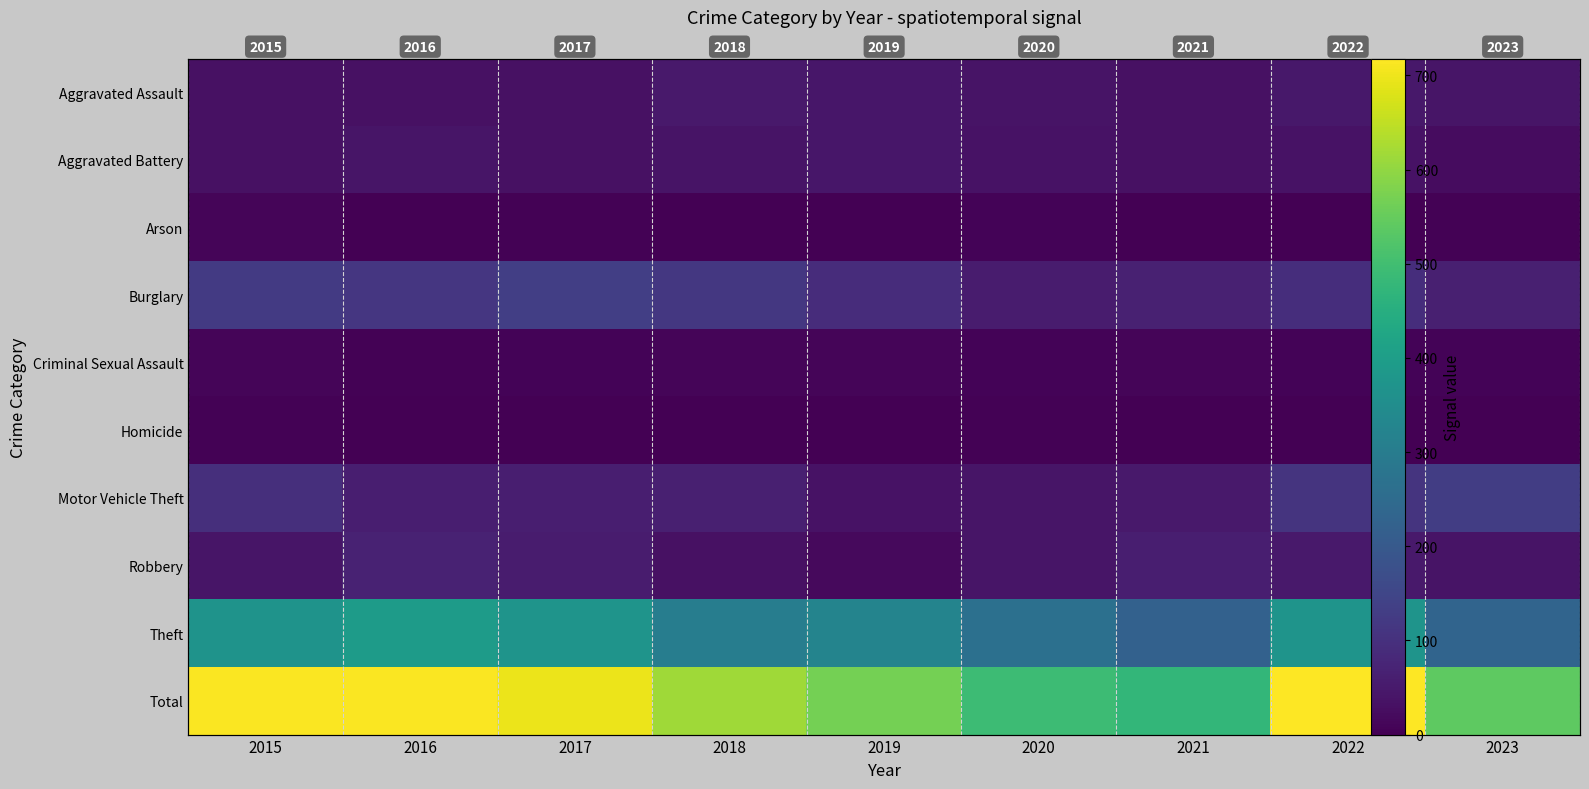

Read the Aggravated Battery value at 2021, to the nearest 5.

30